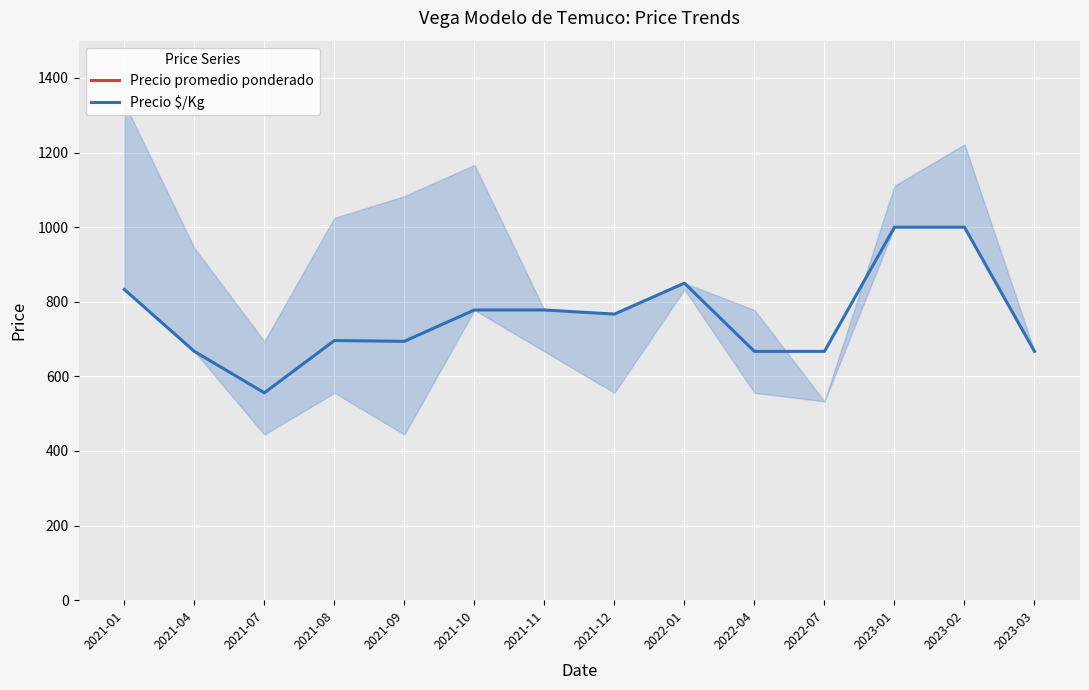

Reading right to left, list all the values displayed in this chart.

Precio promedio ponderado: 12000	18000	18000	12000	12000	15000	13812	14000	14000	12500	12526	10000	12000	15000
Precio $/Kg: 667	1000	1000	667	667	850	767	778	778	694	696	556	667	833